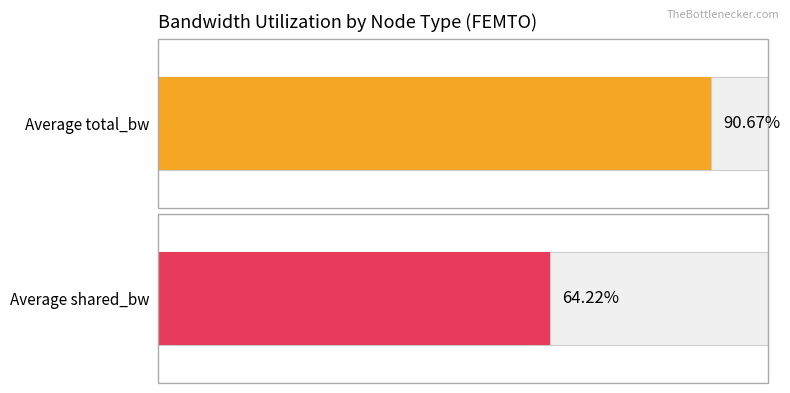

Does the chart contain any negative values?

No